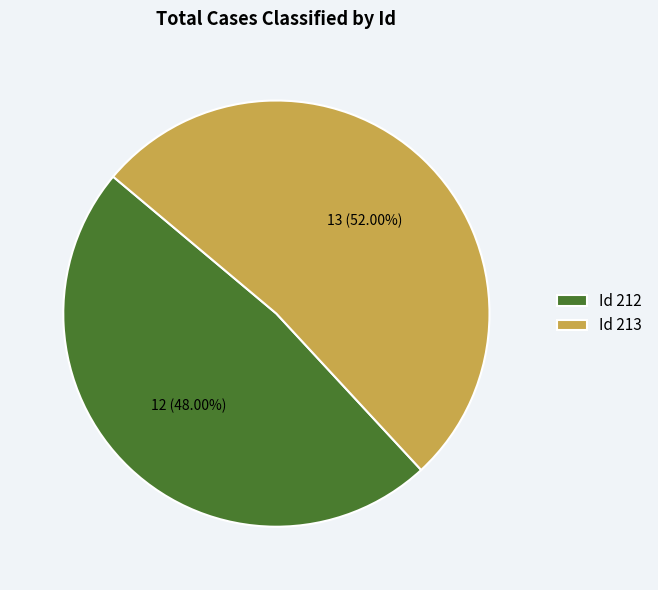

Which slice represents more than half of the pie?

Id 213